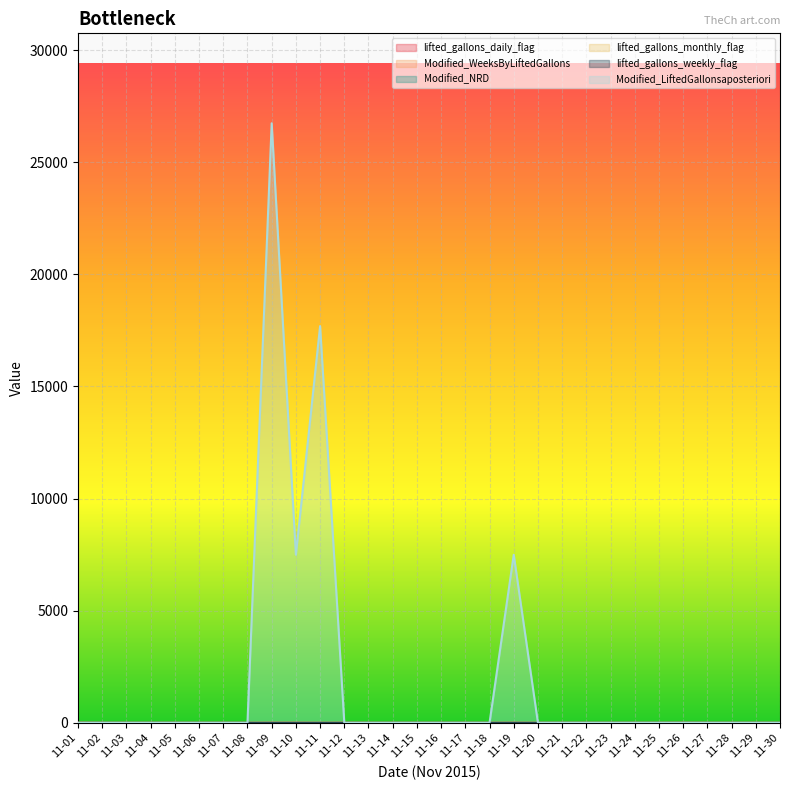

In lifted_gallons_daily_flag, how many points are higher than both neighbors (excluding endpoints)?

3